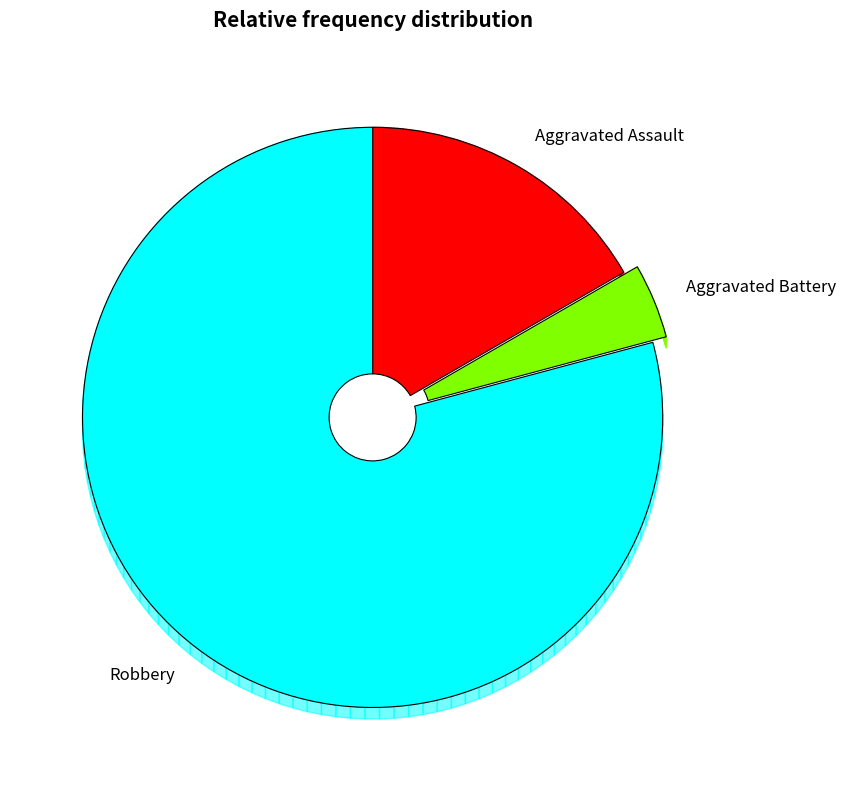

What portion of the pie excludes Aggravated Assault?

83.3%